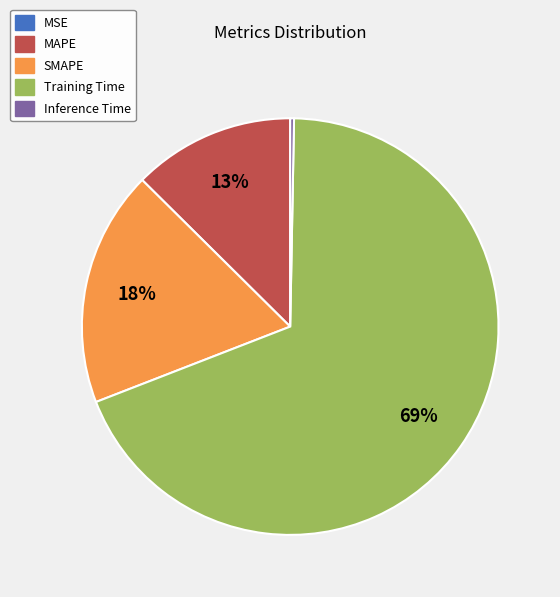

To the nearest percent, what is the difference between the largest and smallest slice percentages?

69%